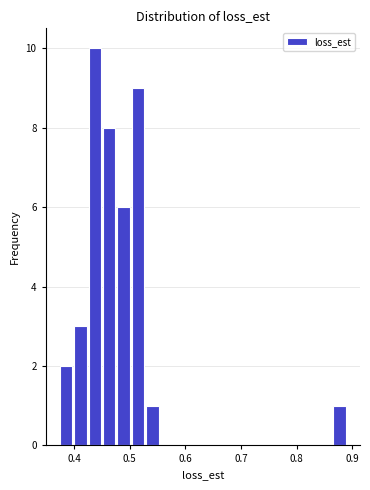

Read against the x-axis, roughly where is the centre of the tallest bar?

0.44